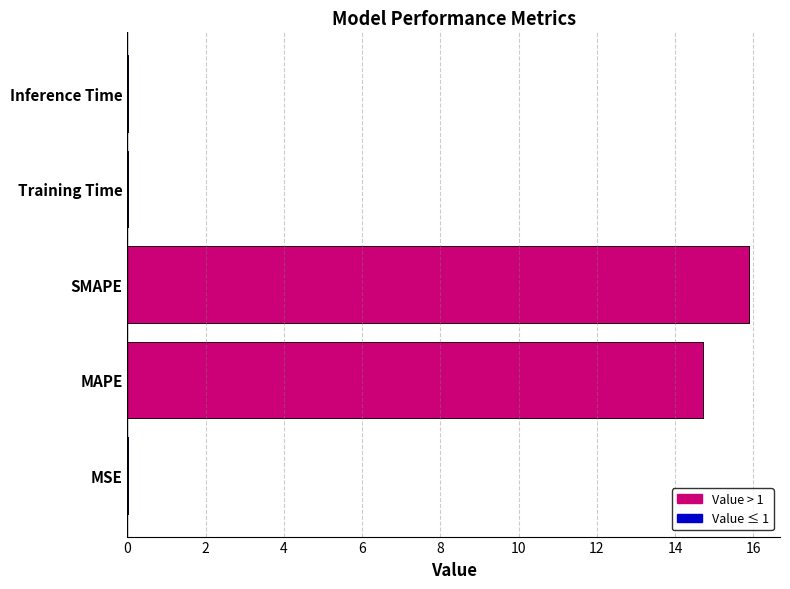

Reading right to left, extract all data points from this chart.

0.0	0.0	15.9	14.7	0.0